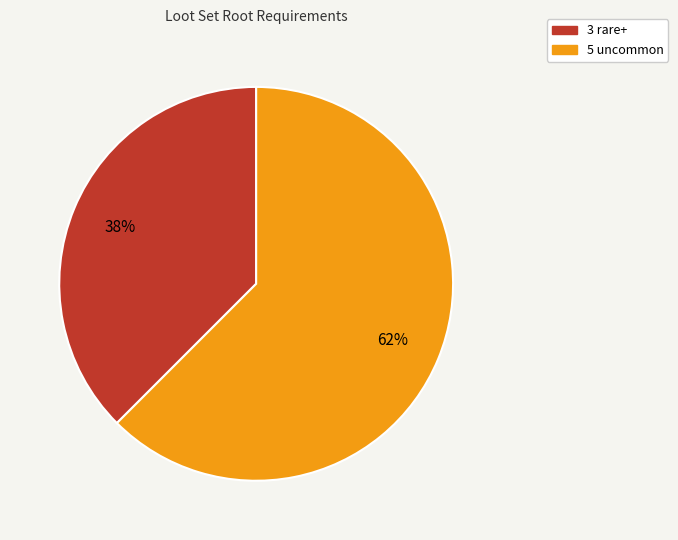

Is the sum of 5 uncommon and 3 rare+ greater than half?

Yes